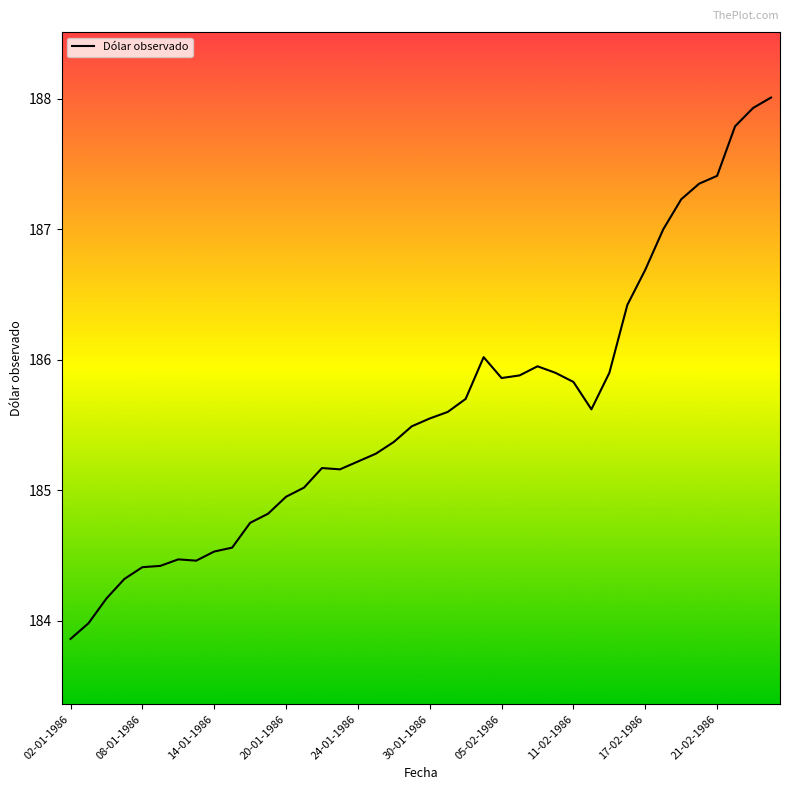

What is the maximum value shown in the chart?

188.0